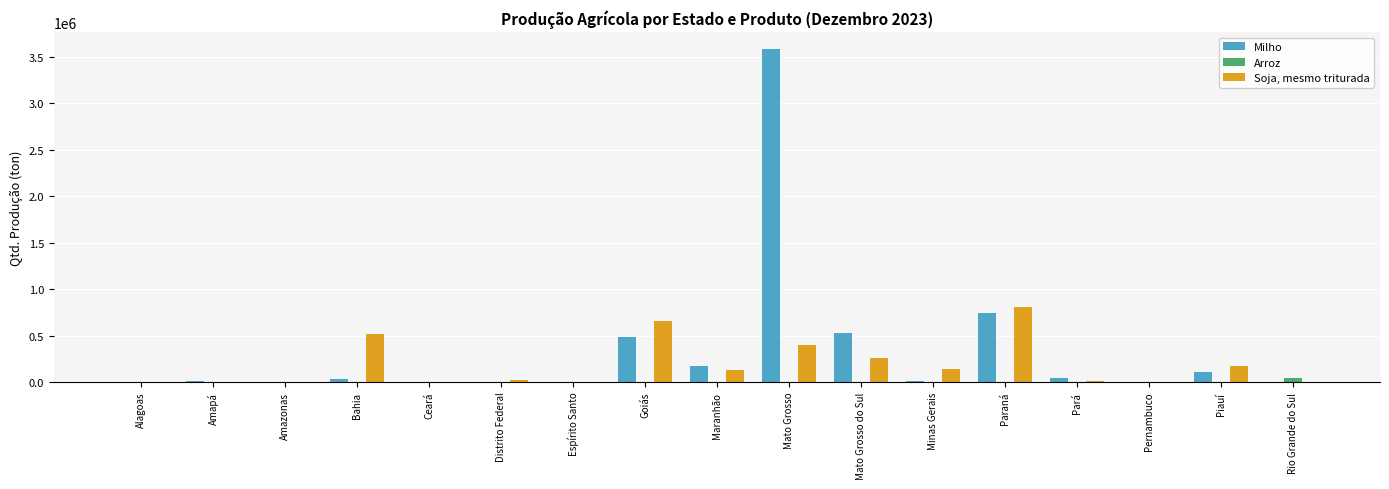

Which series has the largest range (max minus min)?

Milho